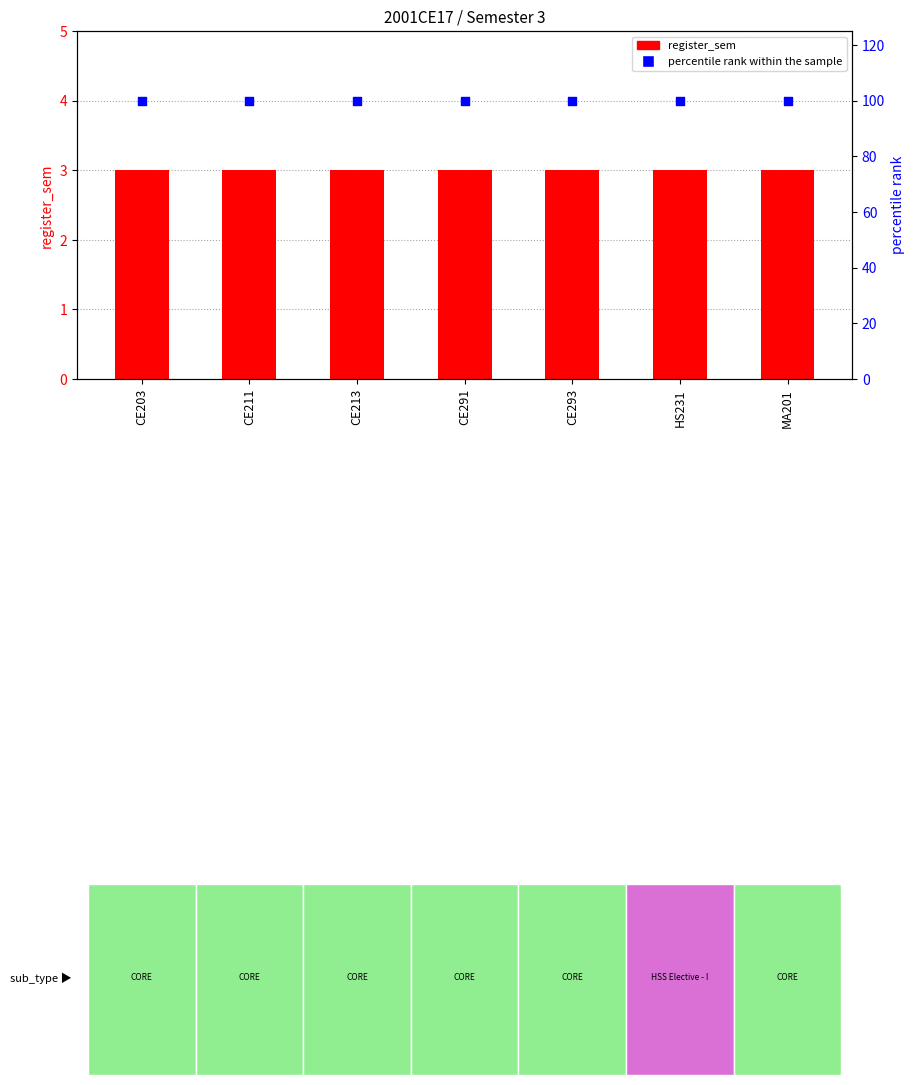

At which category is the sum across all series the highest?

CE203